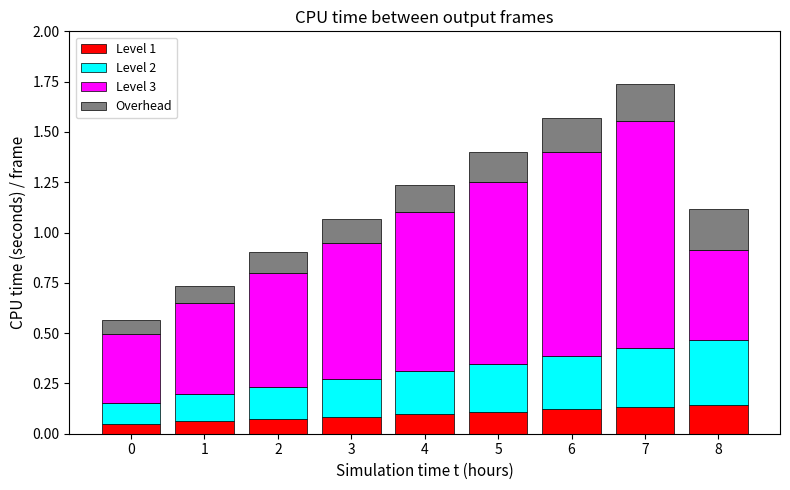

At which category is the sum across all series the highest?

7